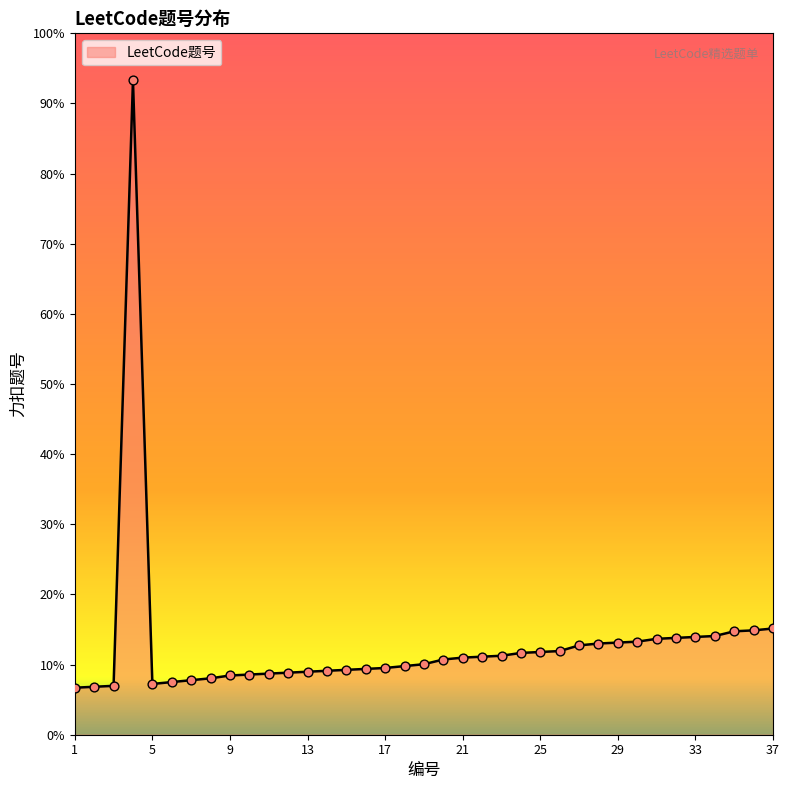

Approximately how many times larger is the value at 29 compared to 16?

2.3